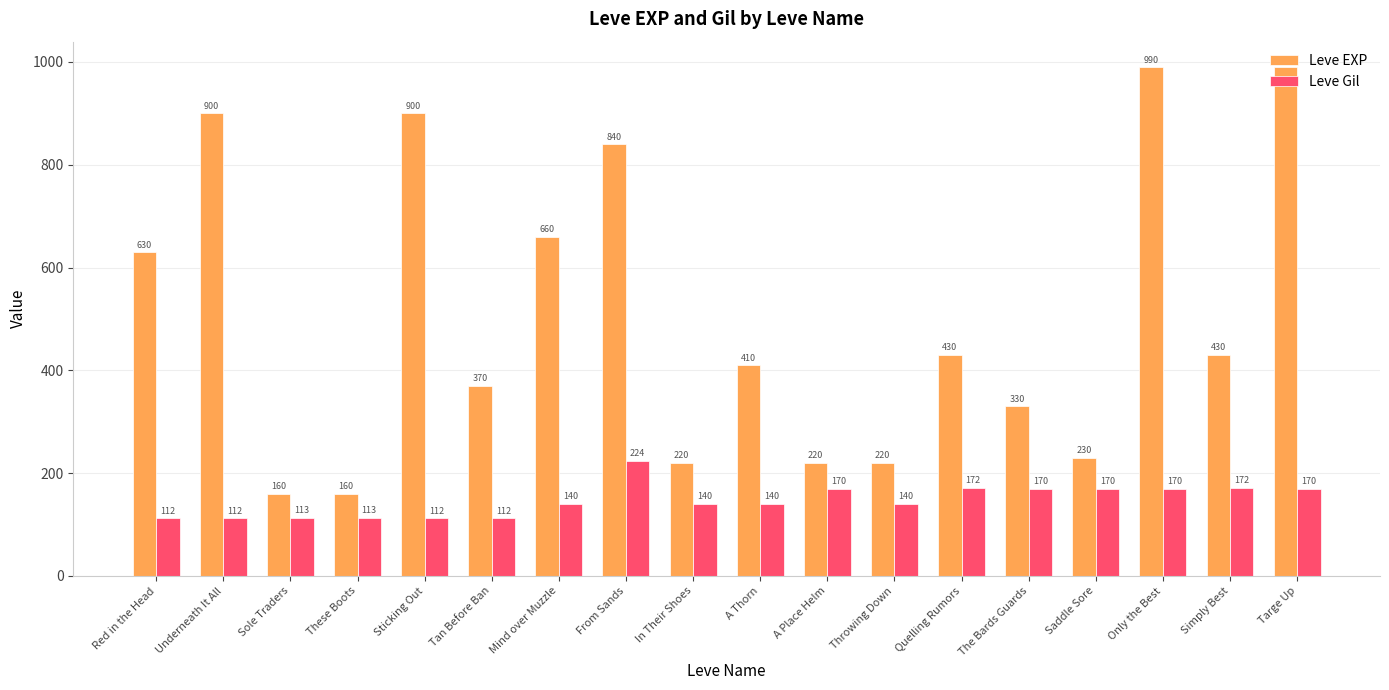

What is the total value across all series at Tan Before Ban?

482